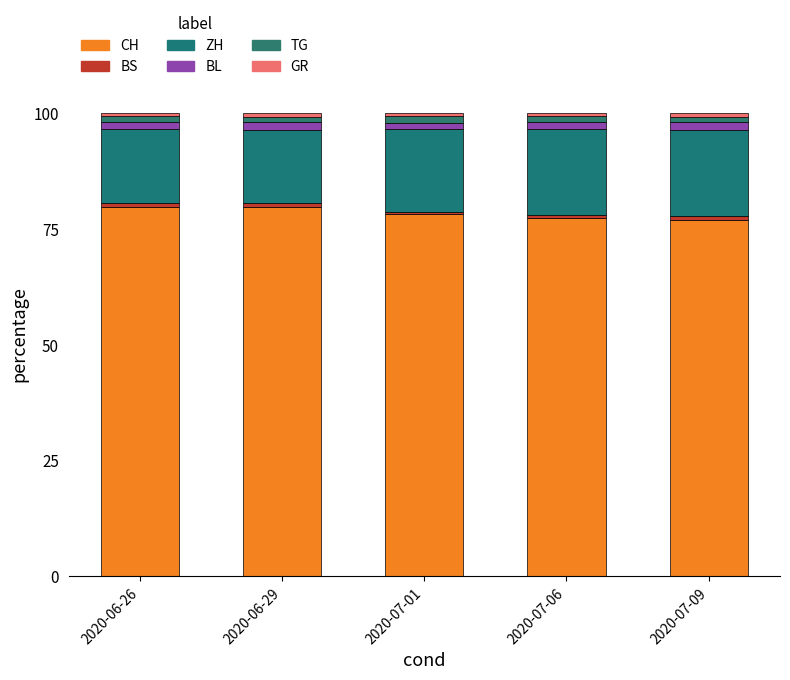

How many bars are there in total?

5